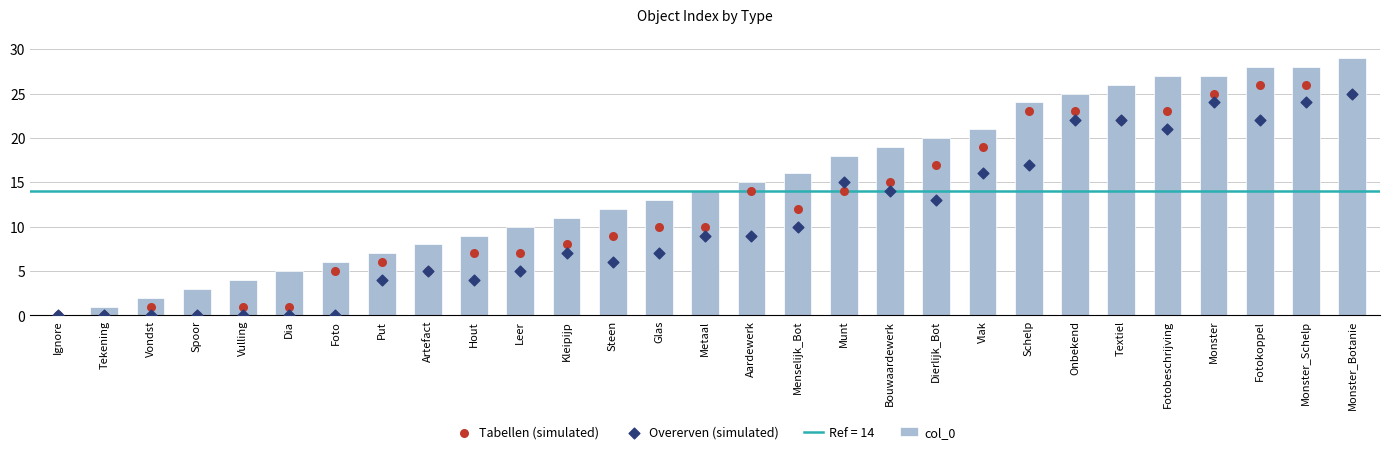

Is the value of Tabellen (simulated) at Tekening greater than the value of Overerven (simulated) at Vondst?

No